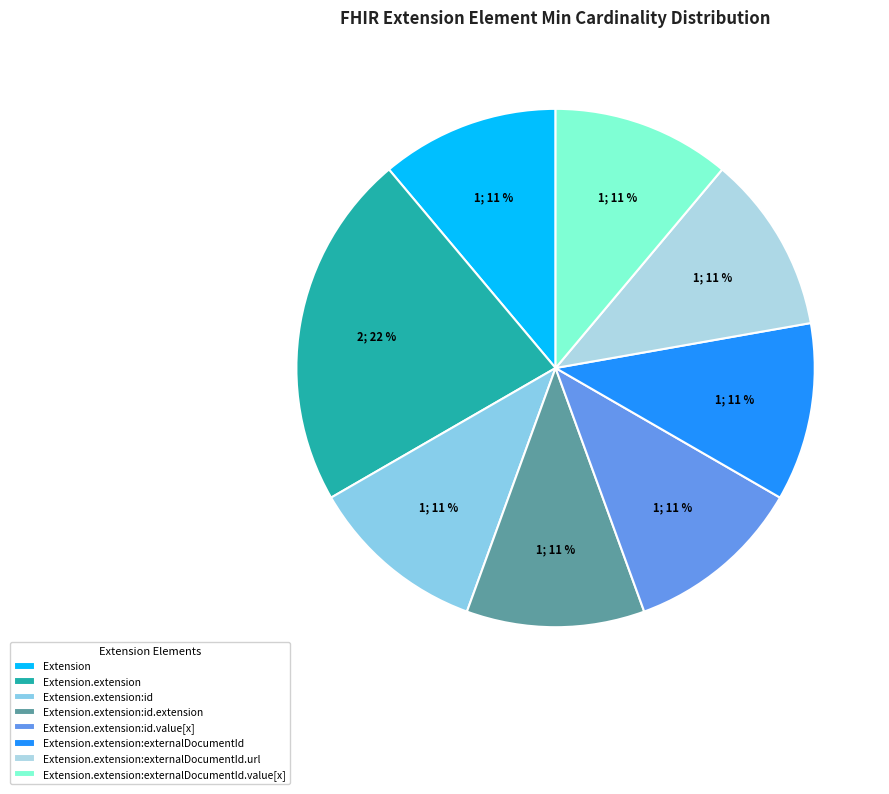

To the nearest percent, what is the difference between the largest and smallest slice percentages?

11%